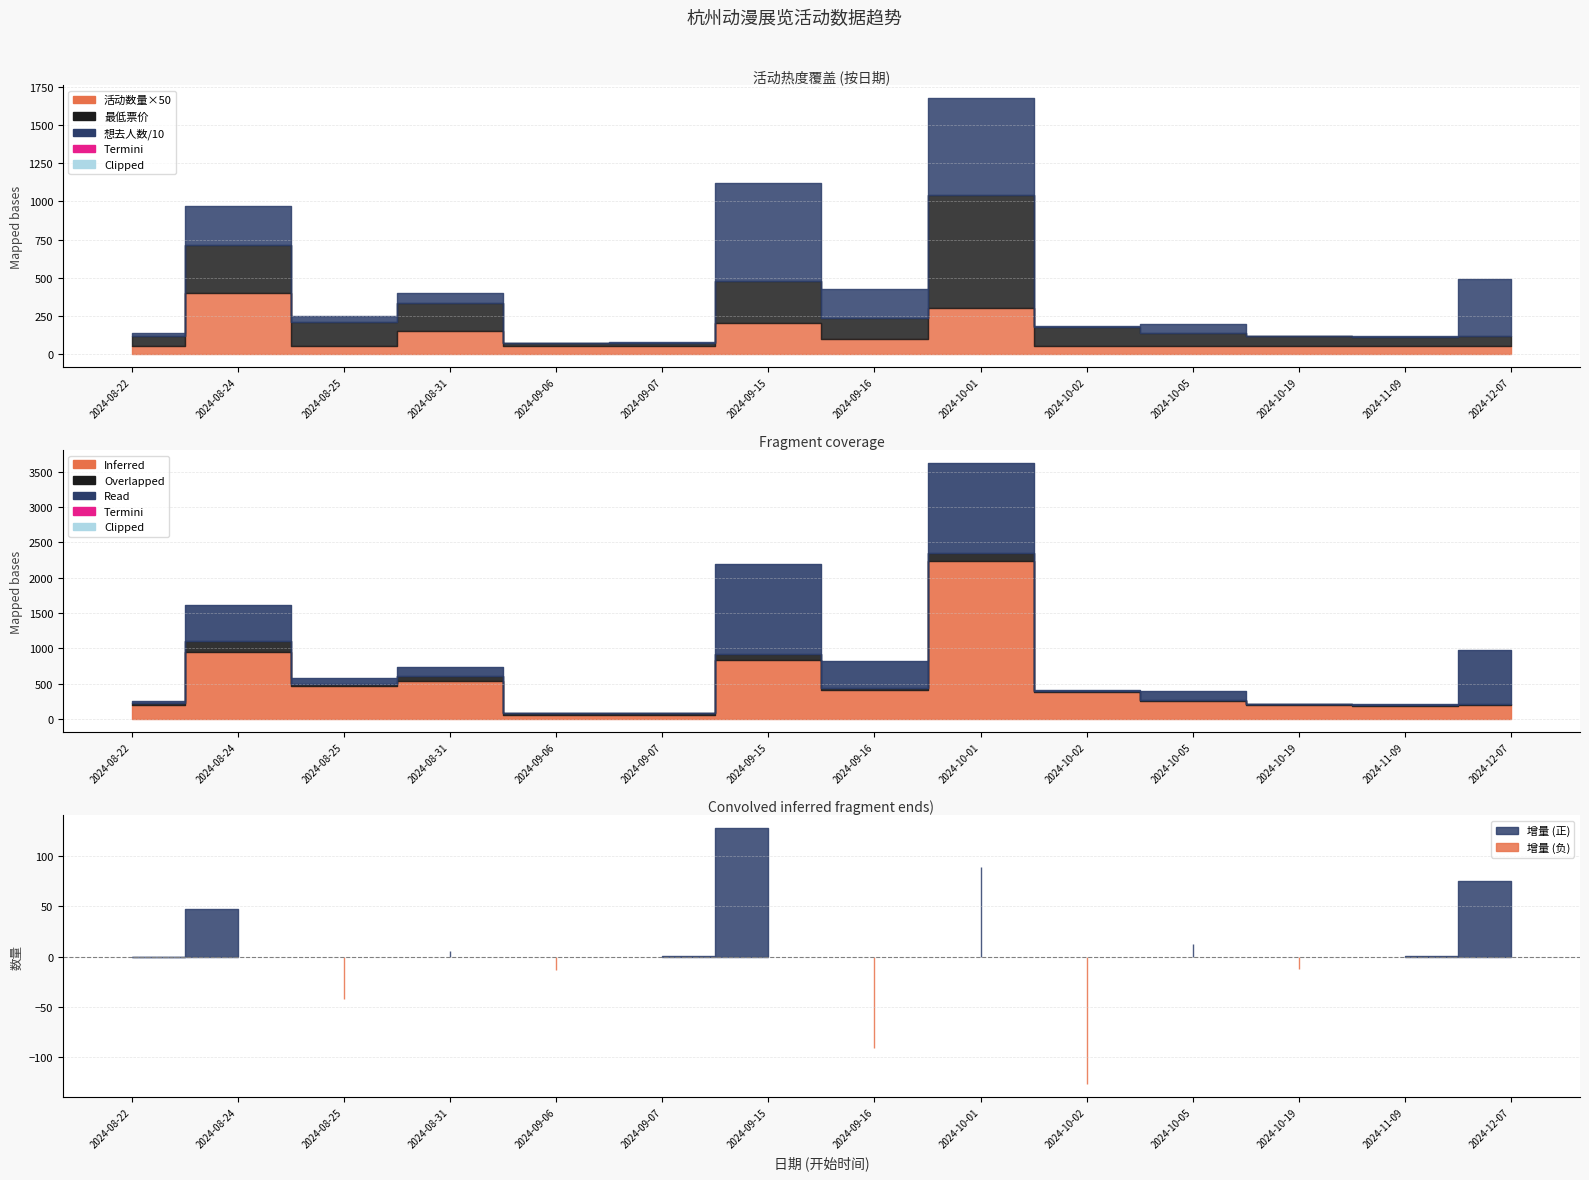

Rank the series by their maximum value, from highest to lowest.

想去人数, 最低票价, 活动数量